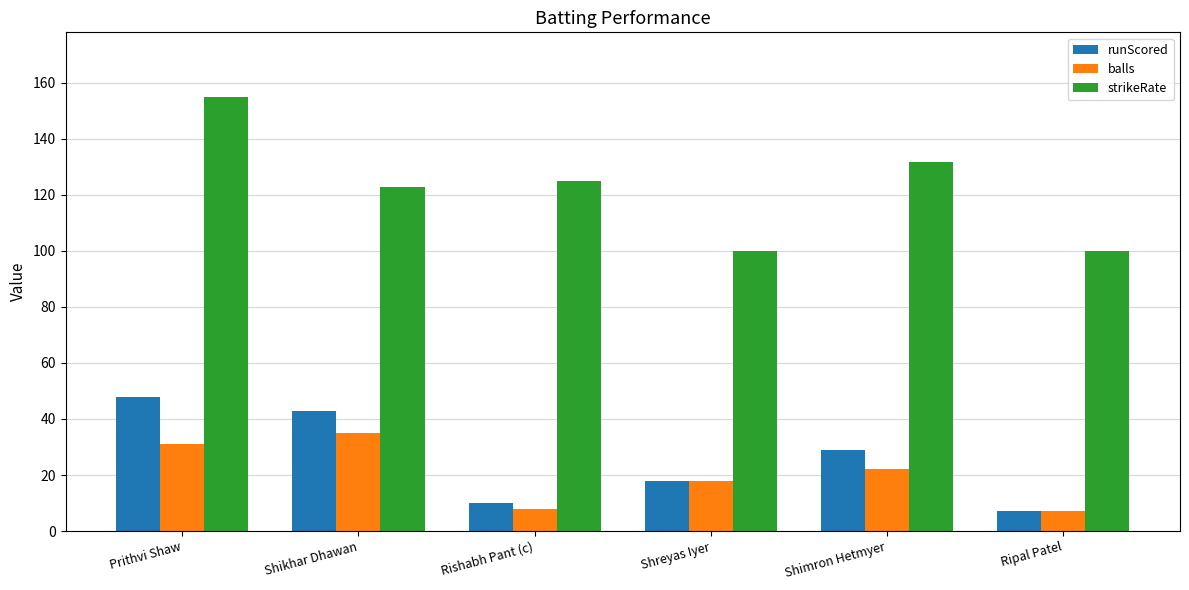

Count the number of data series in this chart.

3